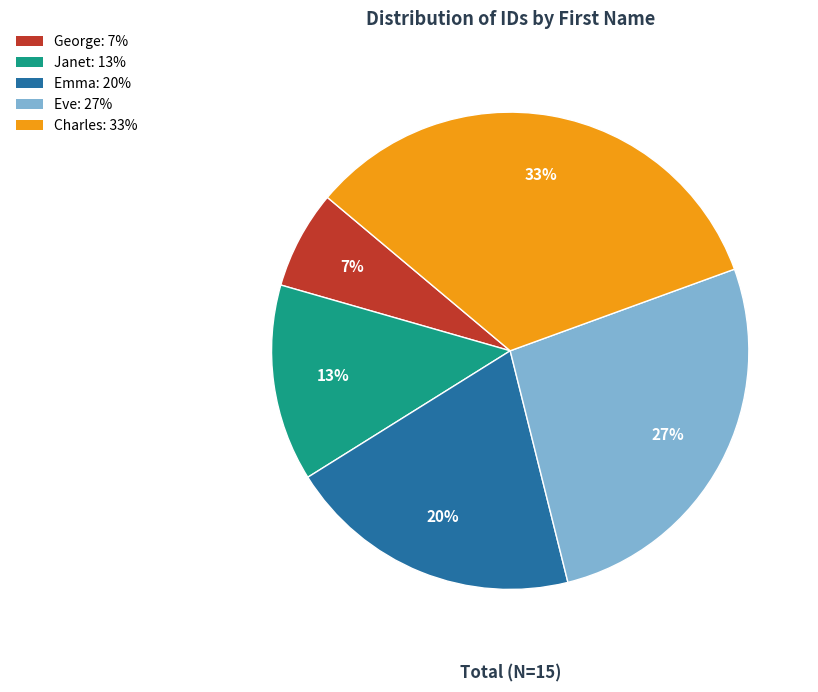

Is there a majority slice in this chart?

No